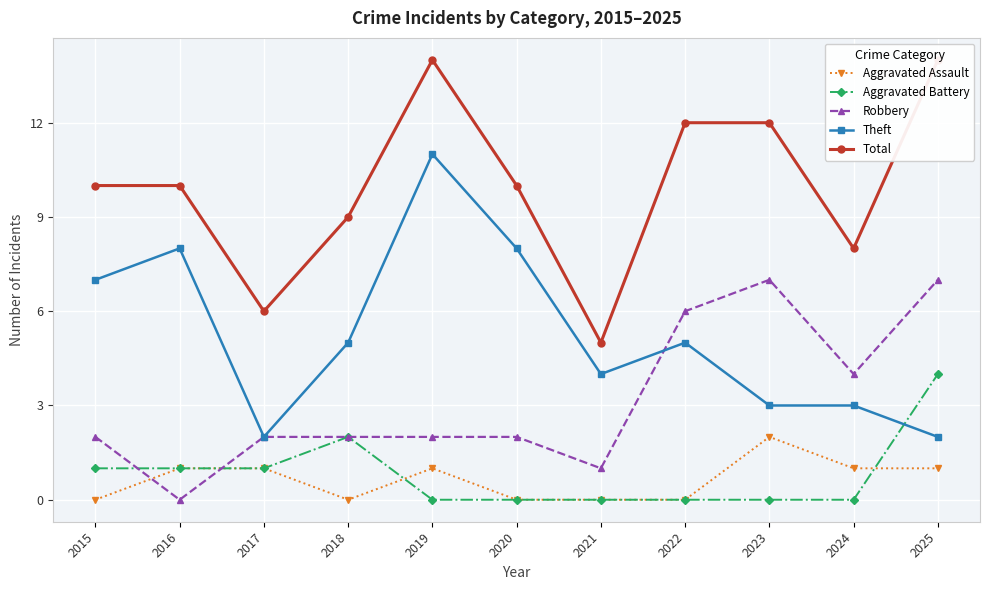

Is it true that Aggravated Battery equals 0 at 2021?

True